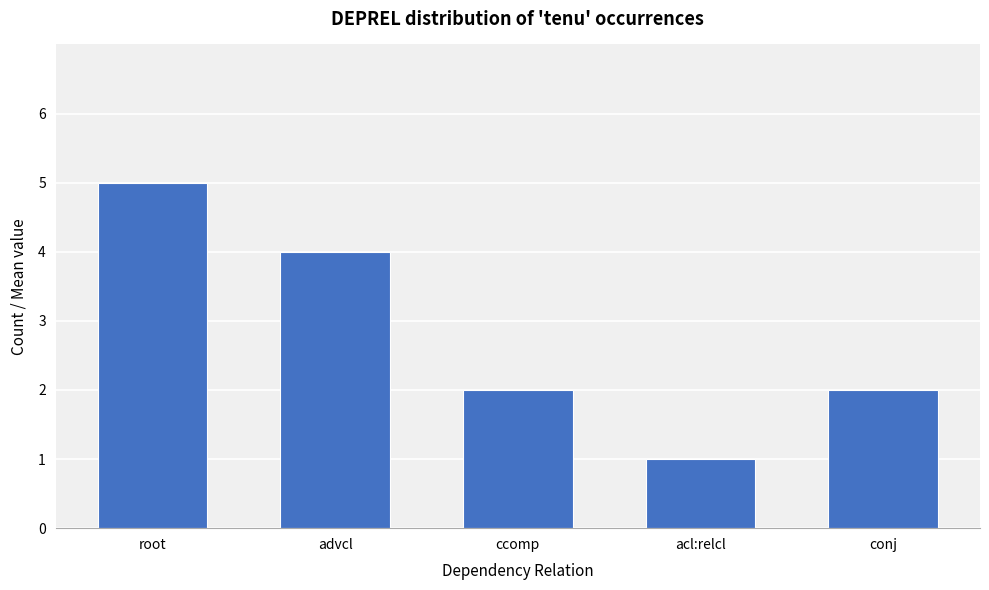

True or false: the data shows 7 at root.

False